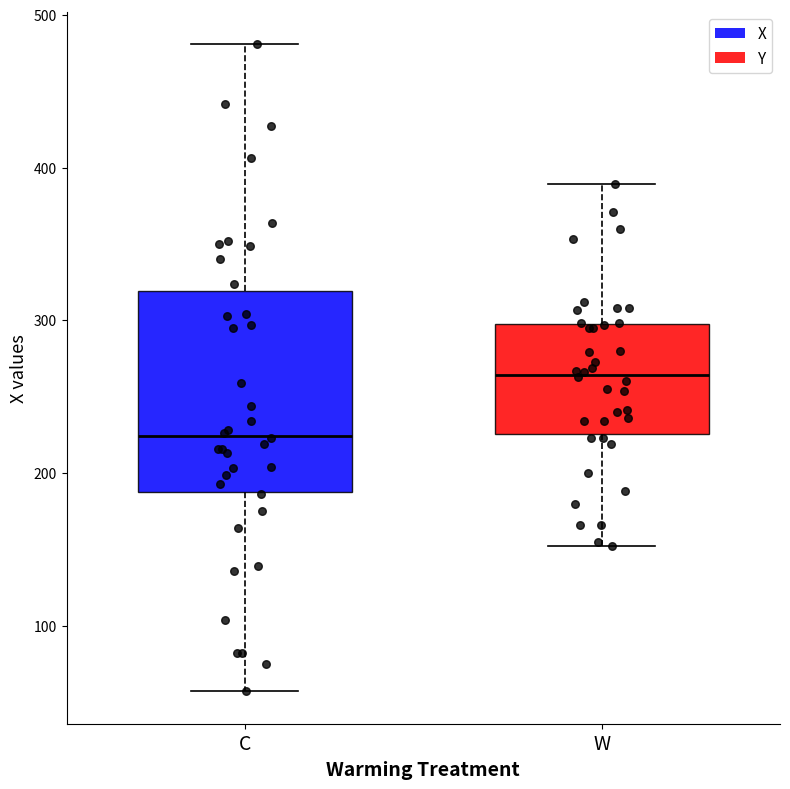

Reading left to right, read every box against the y-axis: the position of its median line, the range the box covers, and the ends of its whiskers. The values are not printed on the chart, so give them approximately, as read against the axis.

C: median 220, box 190 to 320, whiskers 60 to 480
W: median 260, box 230 to 300, whiskers 150 to 390